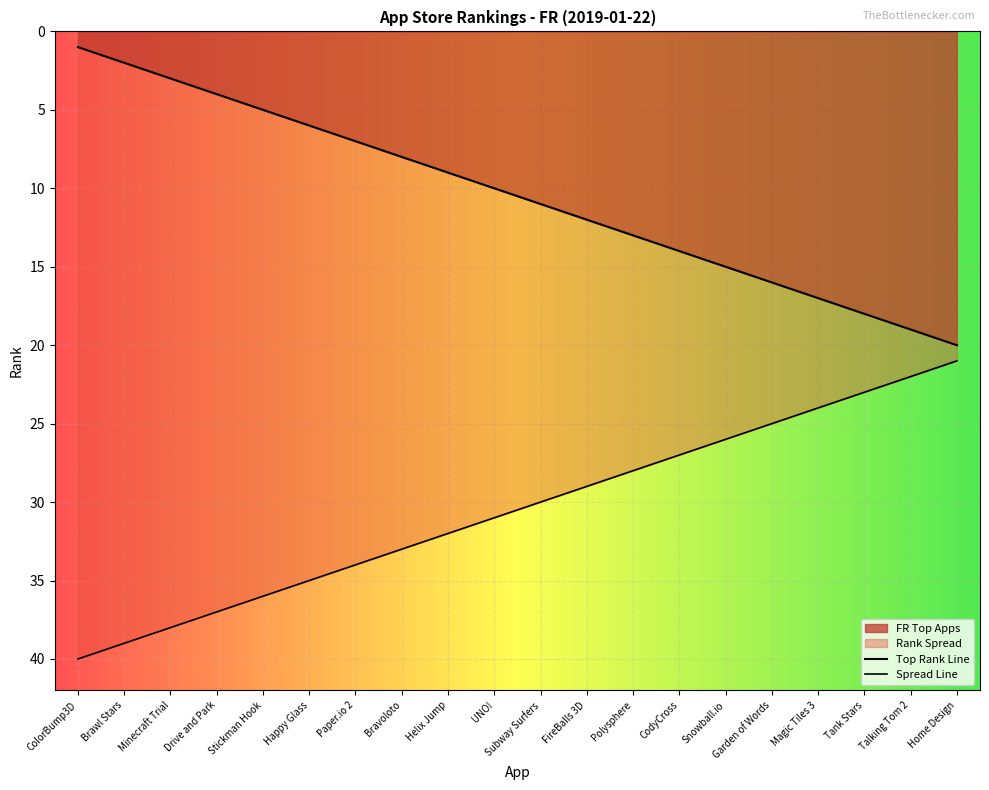

True or false: FR Top Apps has a value of 17 at Magic Tiles 3.

True